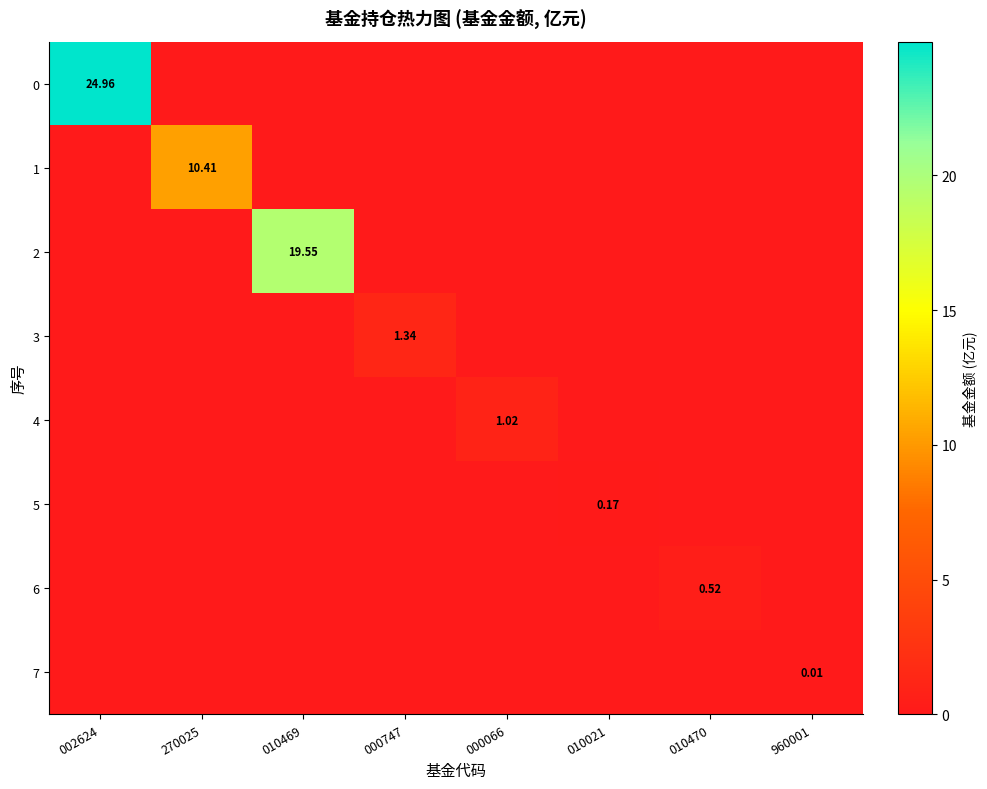

Rank the categories by 0 value from highest to lowest.

002624, 270025, 010469, 000747, 000066, 010021, 010470, 960001